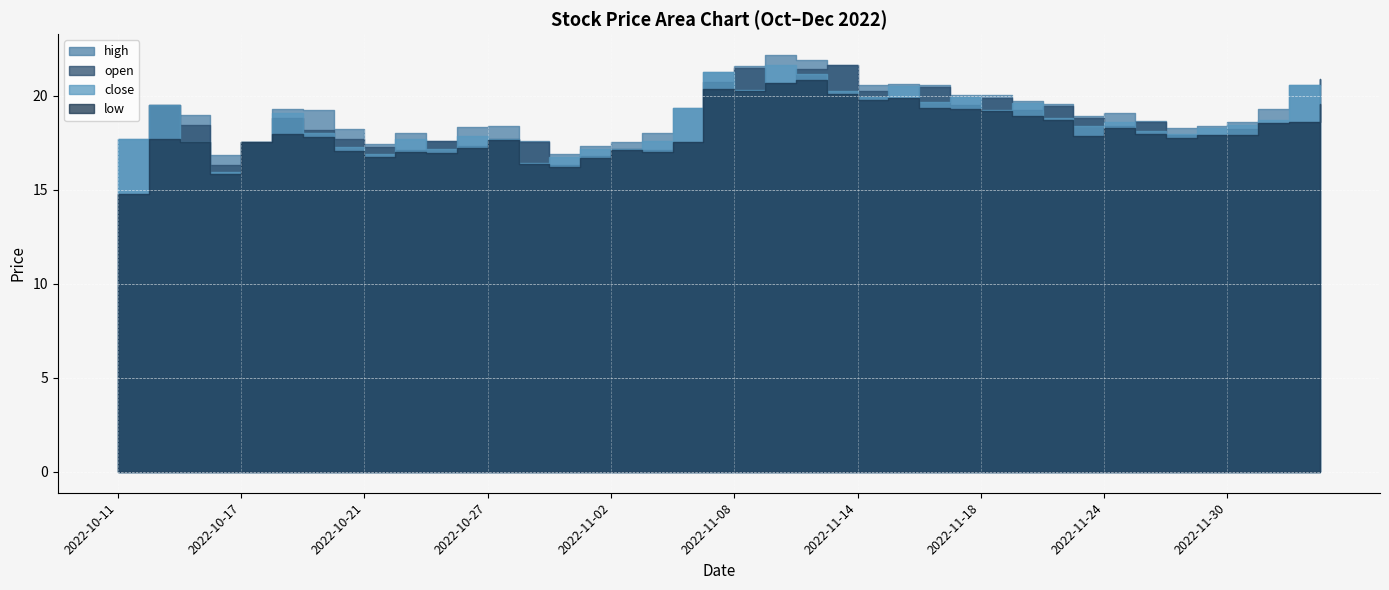

Rank the categories by close value from highest to lowest.

2022-11-09, 2022-11-07, 2022-11-10, 2022-12-02, 2022-11-15, 2022-11-08, 2022-11-11, 2022-12-05, 2022-11-14, 2022-11-17, 2022-11-16, 2022-11-21, 2022-10-12, 2022-11-04, 2022-11-18, 2022-10-18, 2022-11-22, 2022-12-01, 2022-11-24, 2022-11-30, 2022-11-23, 2022-11-29, 2022-11-25, 2022-10-19, 2022-11-28, 2022-10-26, 2022-10-11, 2022-10-24, 2022-10-27, 2022-11-03, 2022-10-13, 2022-10-17, 2022-10-20, 2022-10-25, 2022-11-02, 2022-11-01, 2022-10-21, 2022-10-31, 2022-10-28, 2022-10-14